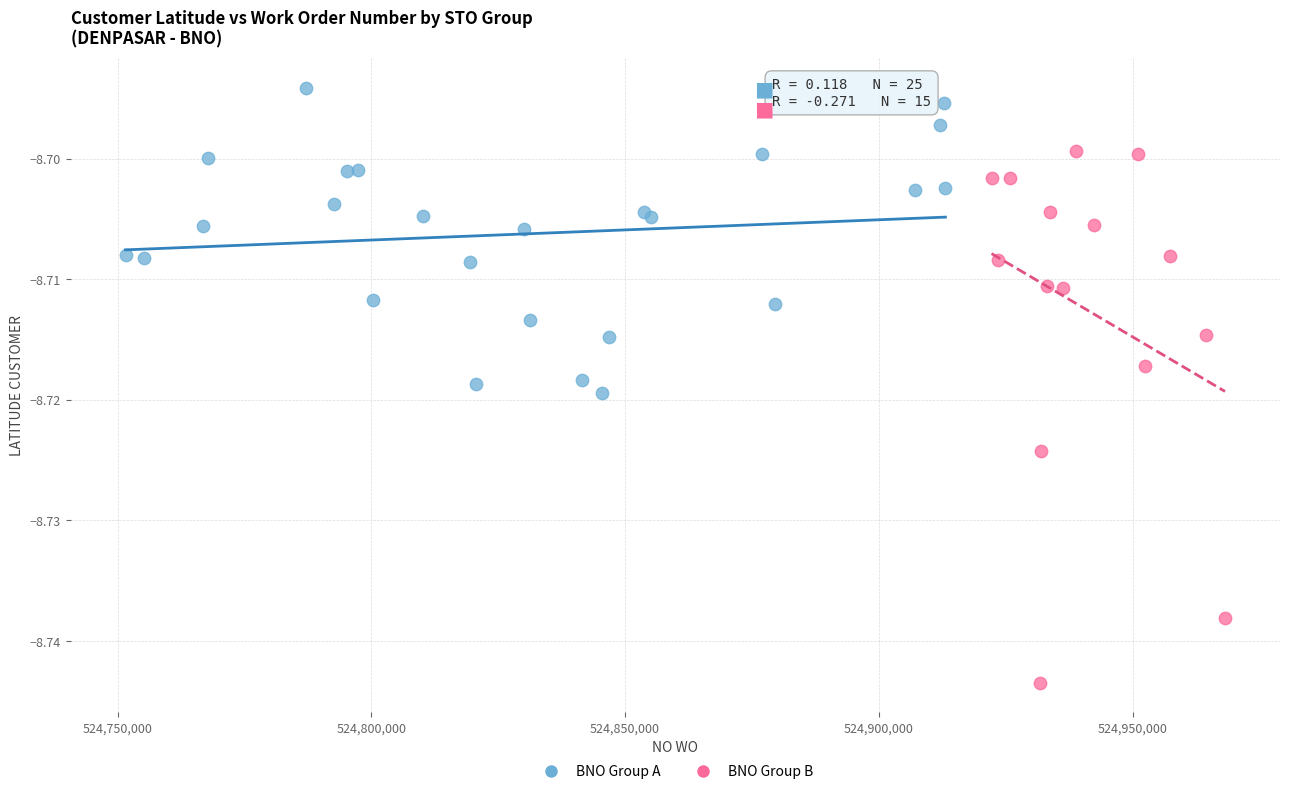

Which series reaches the minimum Y coordinate?

BNO Group B